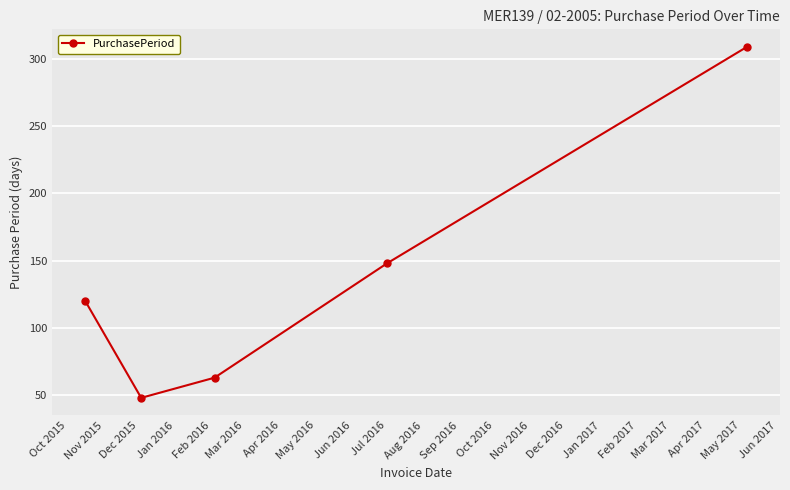

What is the difference between the second highest and second lowest values?

85